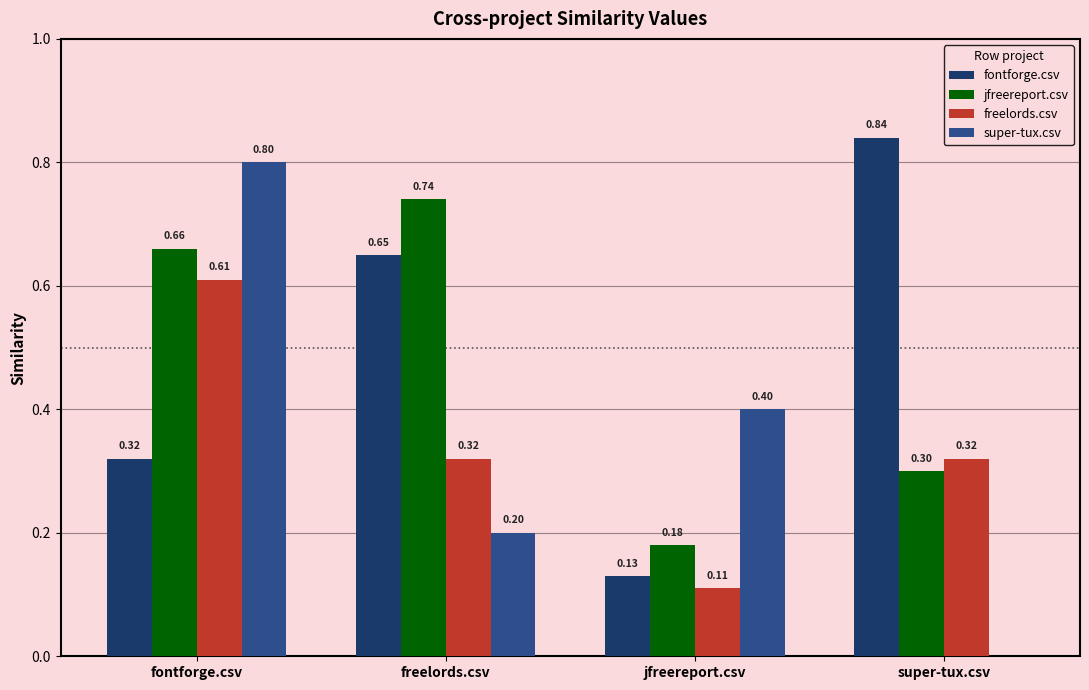

Where is jfreereport.csv nearest to the value 0?

jfreereport.csv